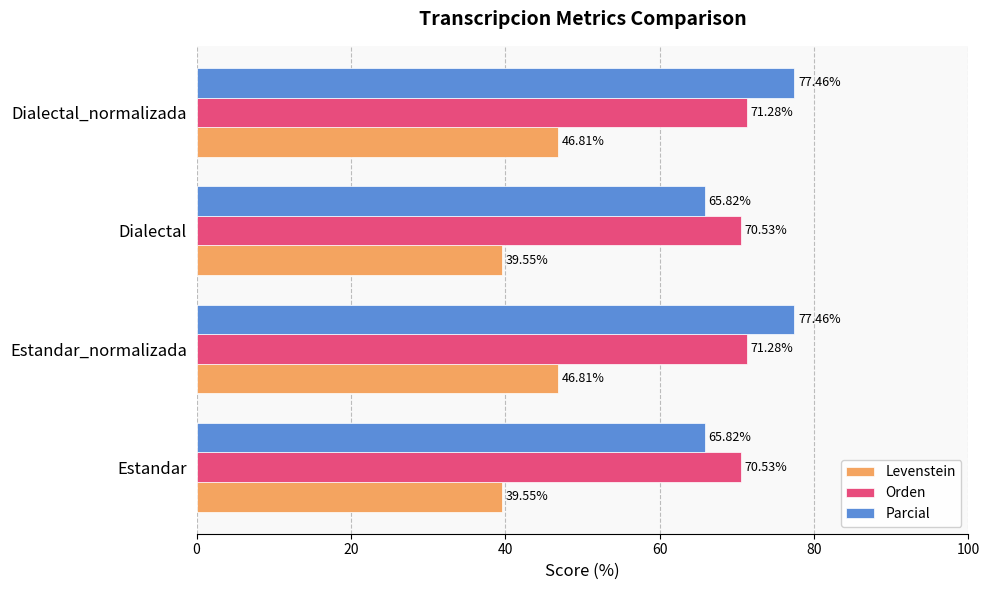

Is the value of Parcial at Estandar greater than the value of Levenstein at Dialectal_normalizada?

Yes